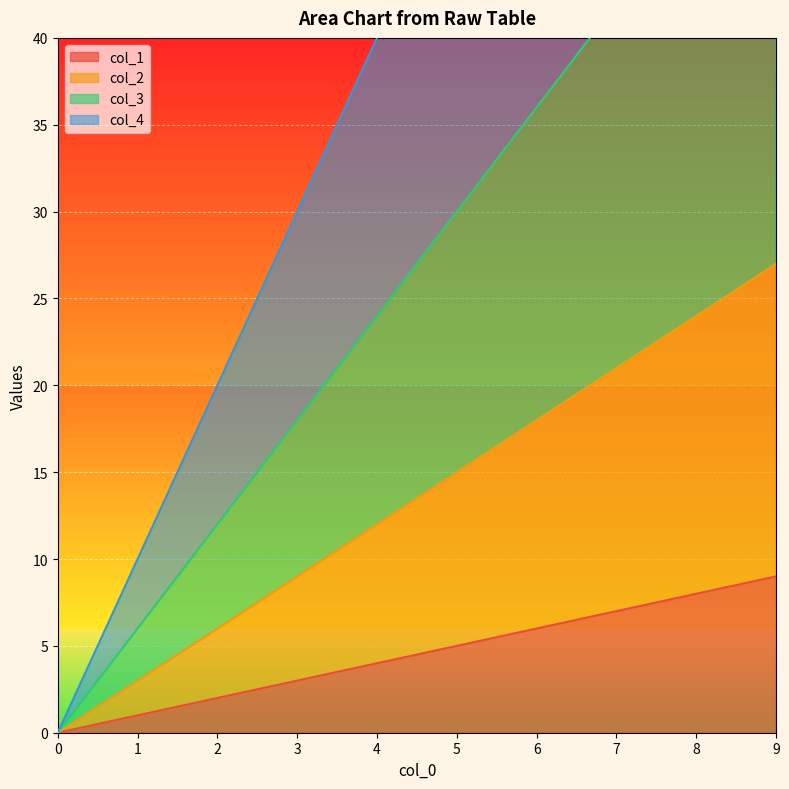

Between 6.0 and 1.0, which is larger?

6.0